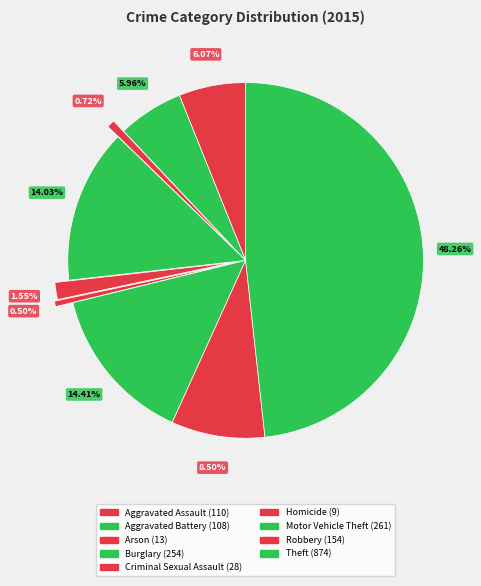

Count the number of slices in the pie.

9